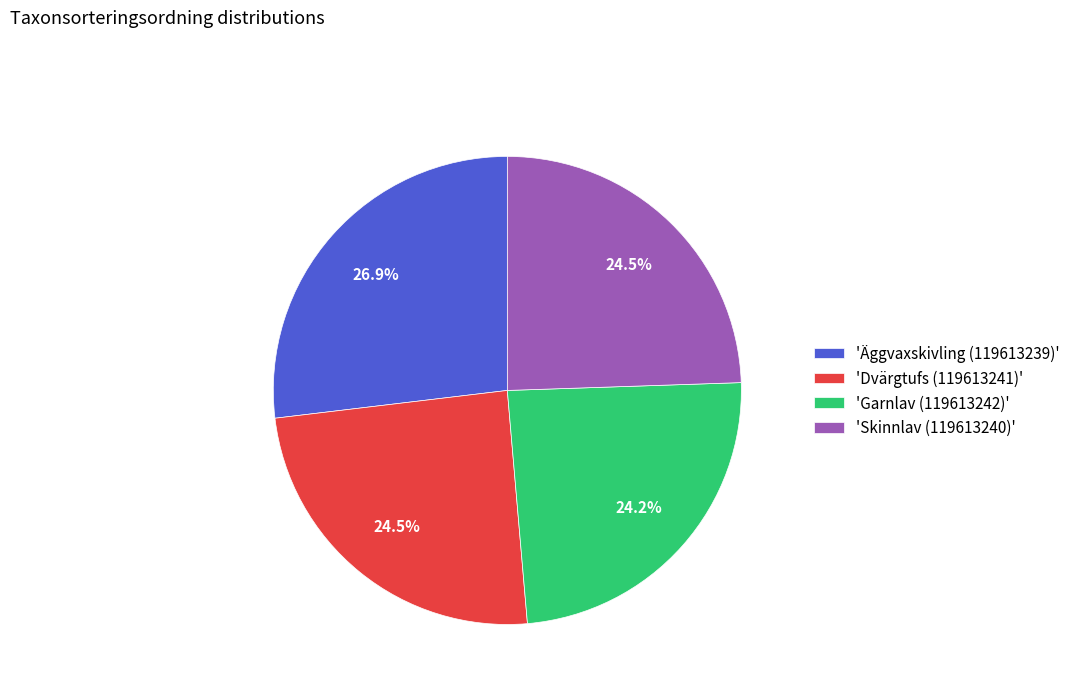

Count the number of slices in the pie.

4